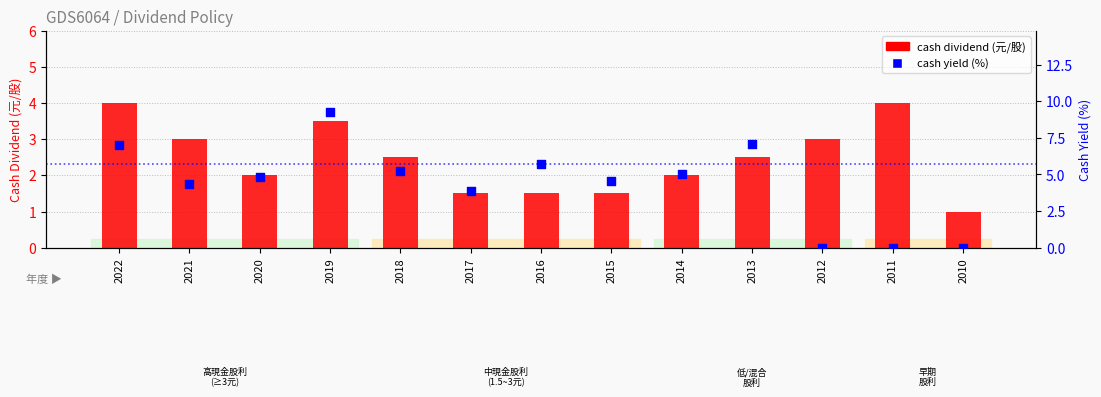

Which series reaches the minimum Y coordinate?

cash yield (%)